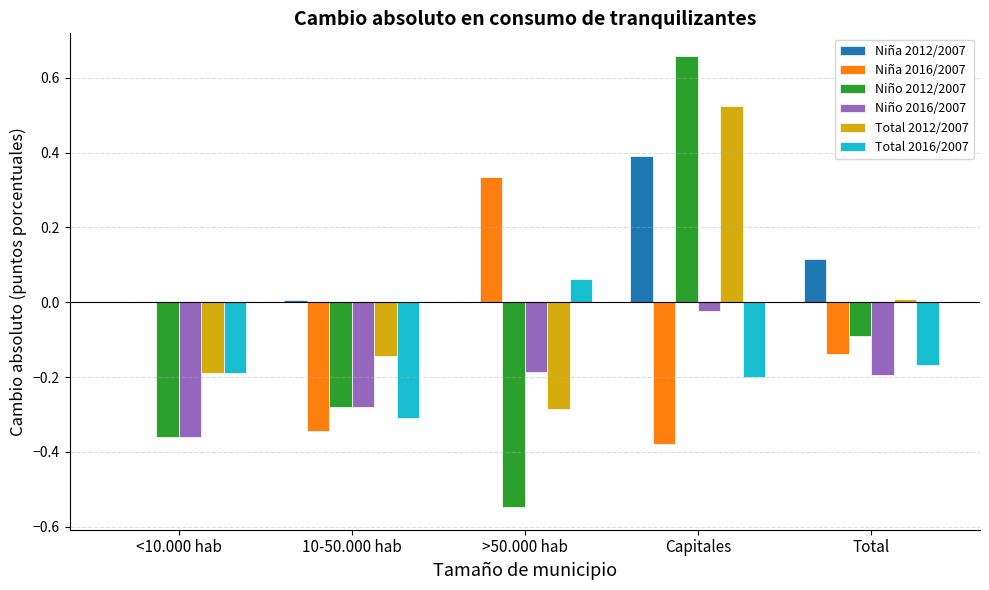

Which category has the highest value in the Niña 2016/2007 series?

>50.000 hab